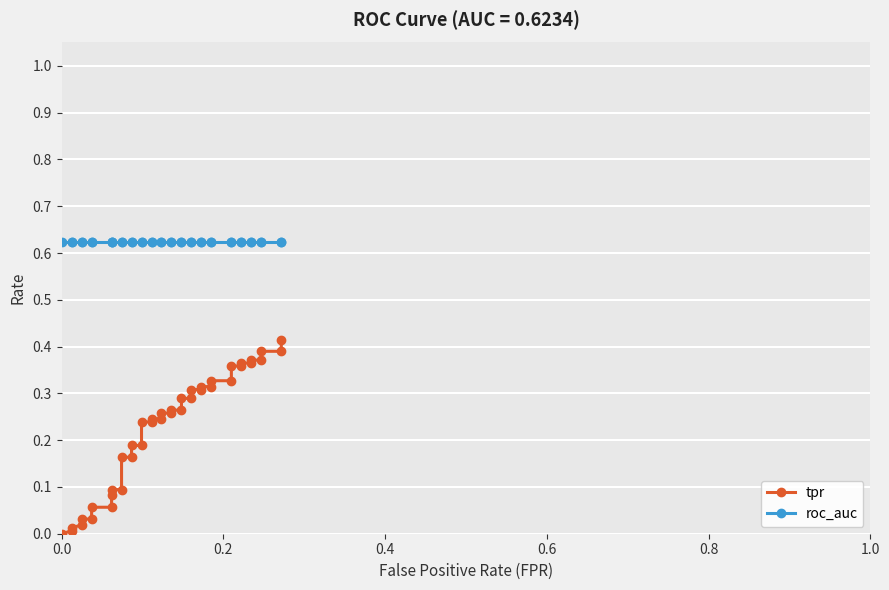

What are all the series names shown in the legend?

tpr, roc_auc